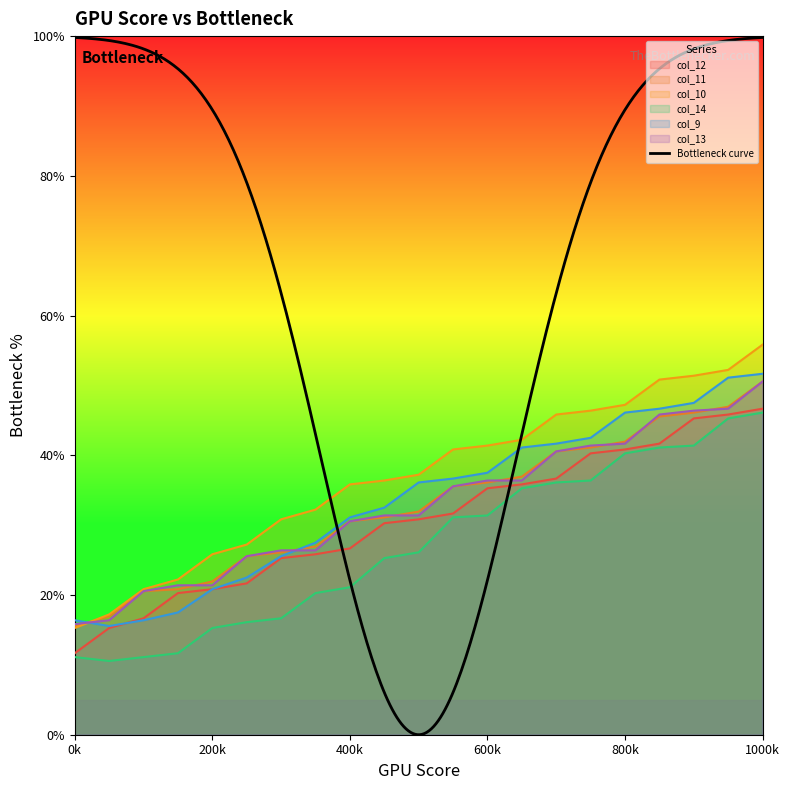

True or false: col_10 and col_14 cross at least once.

False